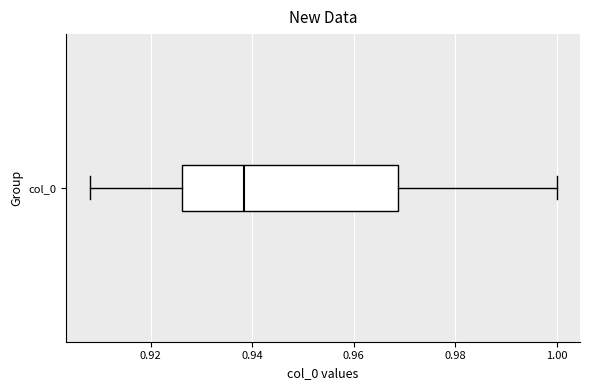

Transcribe this box plot: give where the median line is, the range the box spans, and where the two whiskers end, as read against the x-axis. The values are not printed on the chart, so give them approximately, as read against the axis.

median 0.938, box 0.926 to 0.968, whiskers 0.908 to 1.000